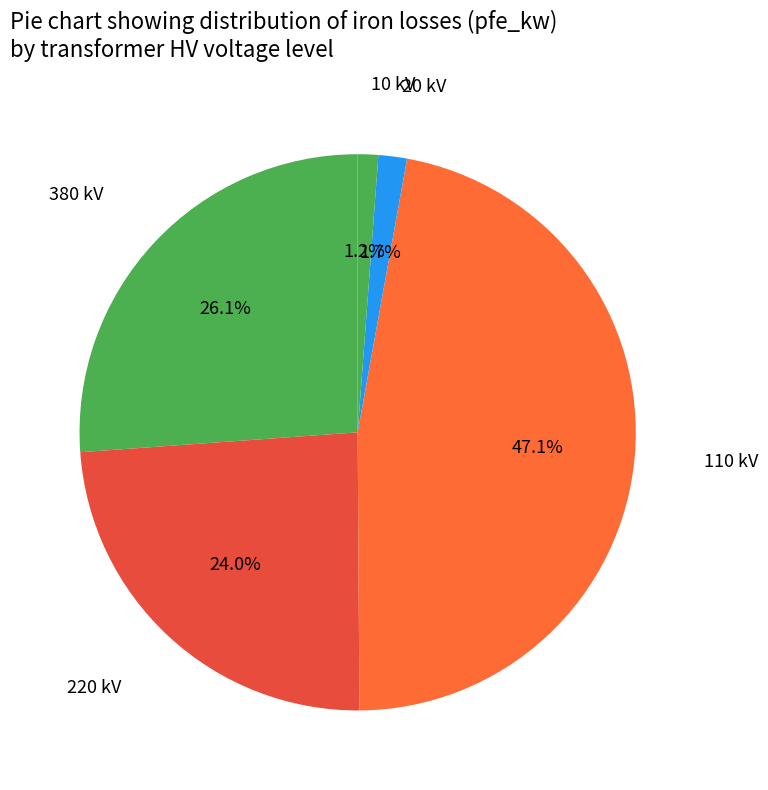

Count the number of slices in the pie.

5